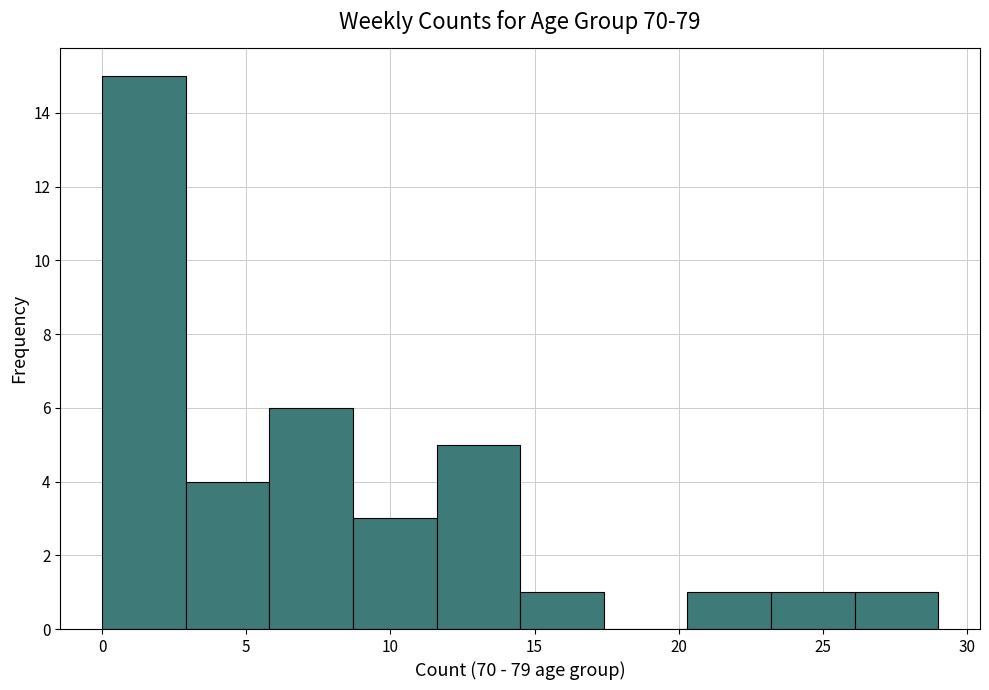

Reading left to right, list every bar in this chart as the range it spans on the x-axis followed by its height. Neither the bar edges nor the heights are printed on the chart, so give them approximately, as read against the axes.

0.0 to 2.9: 15
2.9 to 5.8: 4
5.8 to 8.7: 6
8.7 to 11.6: 3
11.6 to 14.5: 5
14.5 to 17.4: 1
17.4 to 20.3: 0
20.3 to 23.2: 1
23.2 to 26.1: 1
26.1 to 29.0: 1